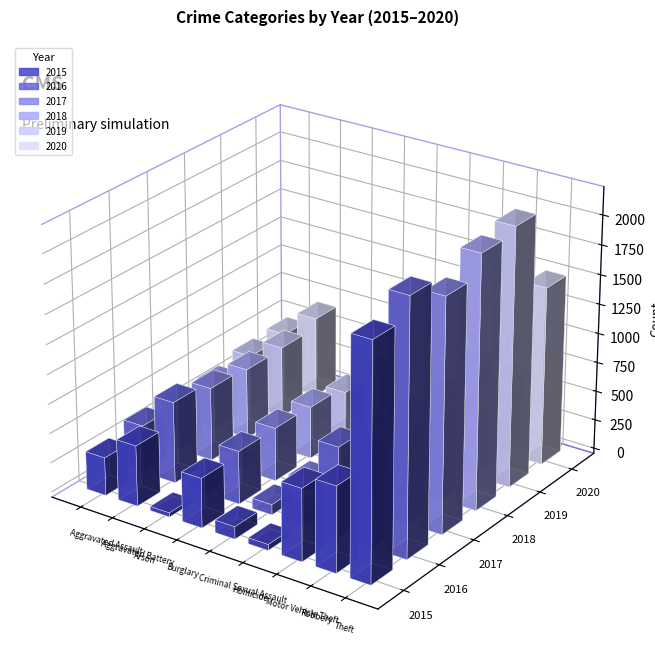

What is the sum of the 2015 values at Aggravated Assault and Aggravated Battery?

838